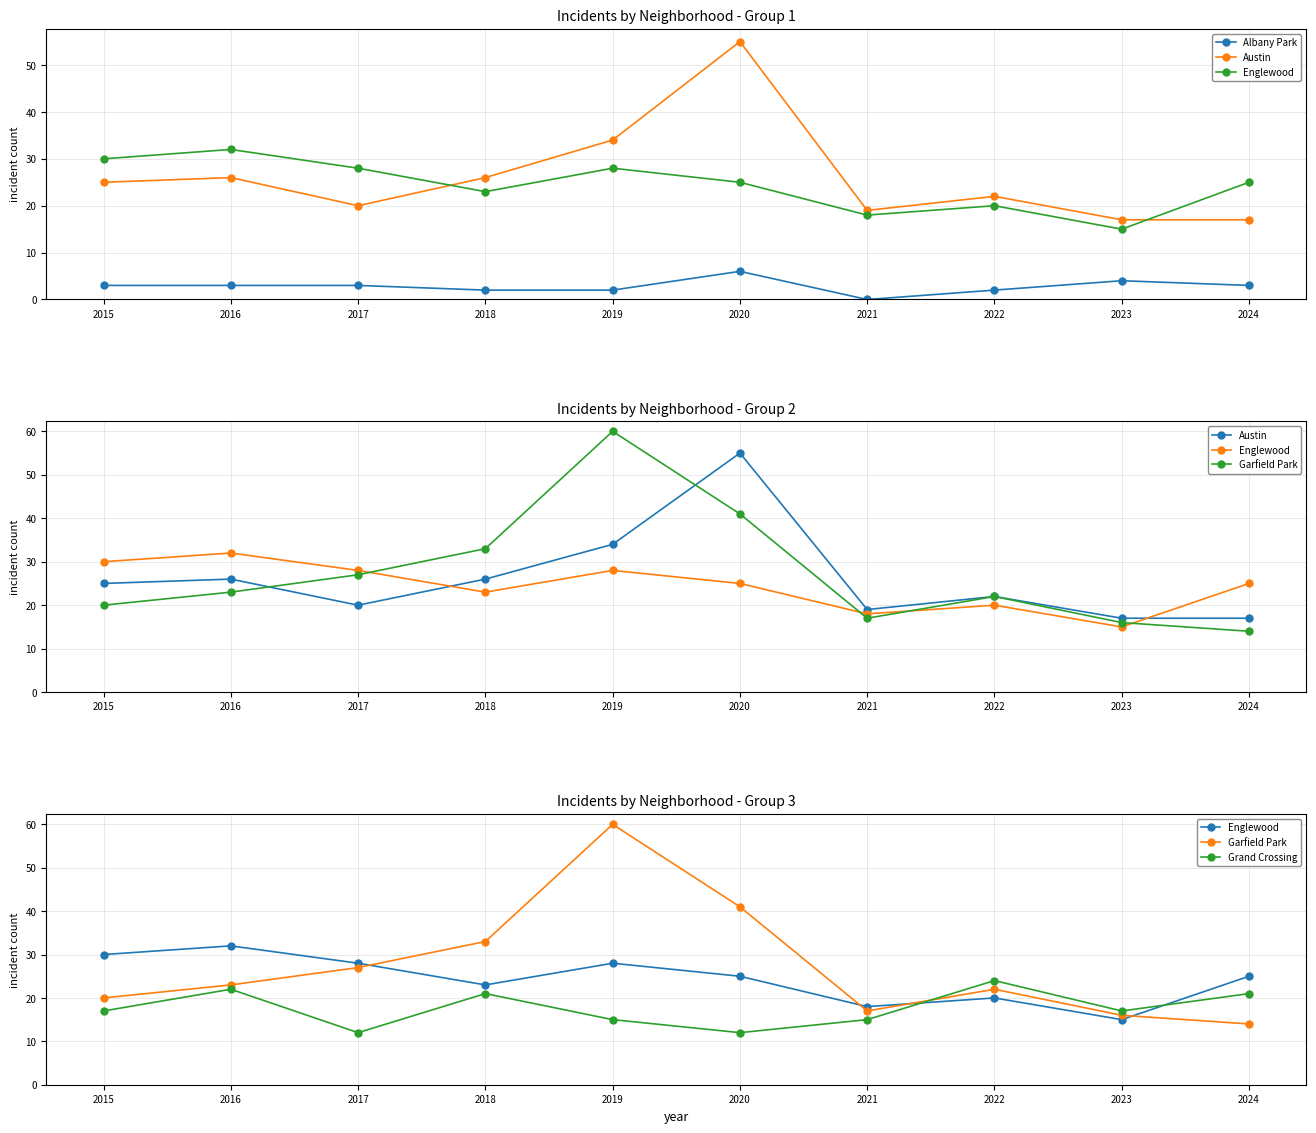

What is the difference between the maximum and second lowest values in the Garfield Park series?

44